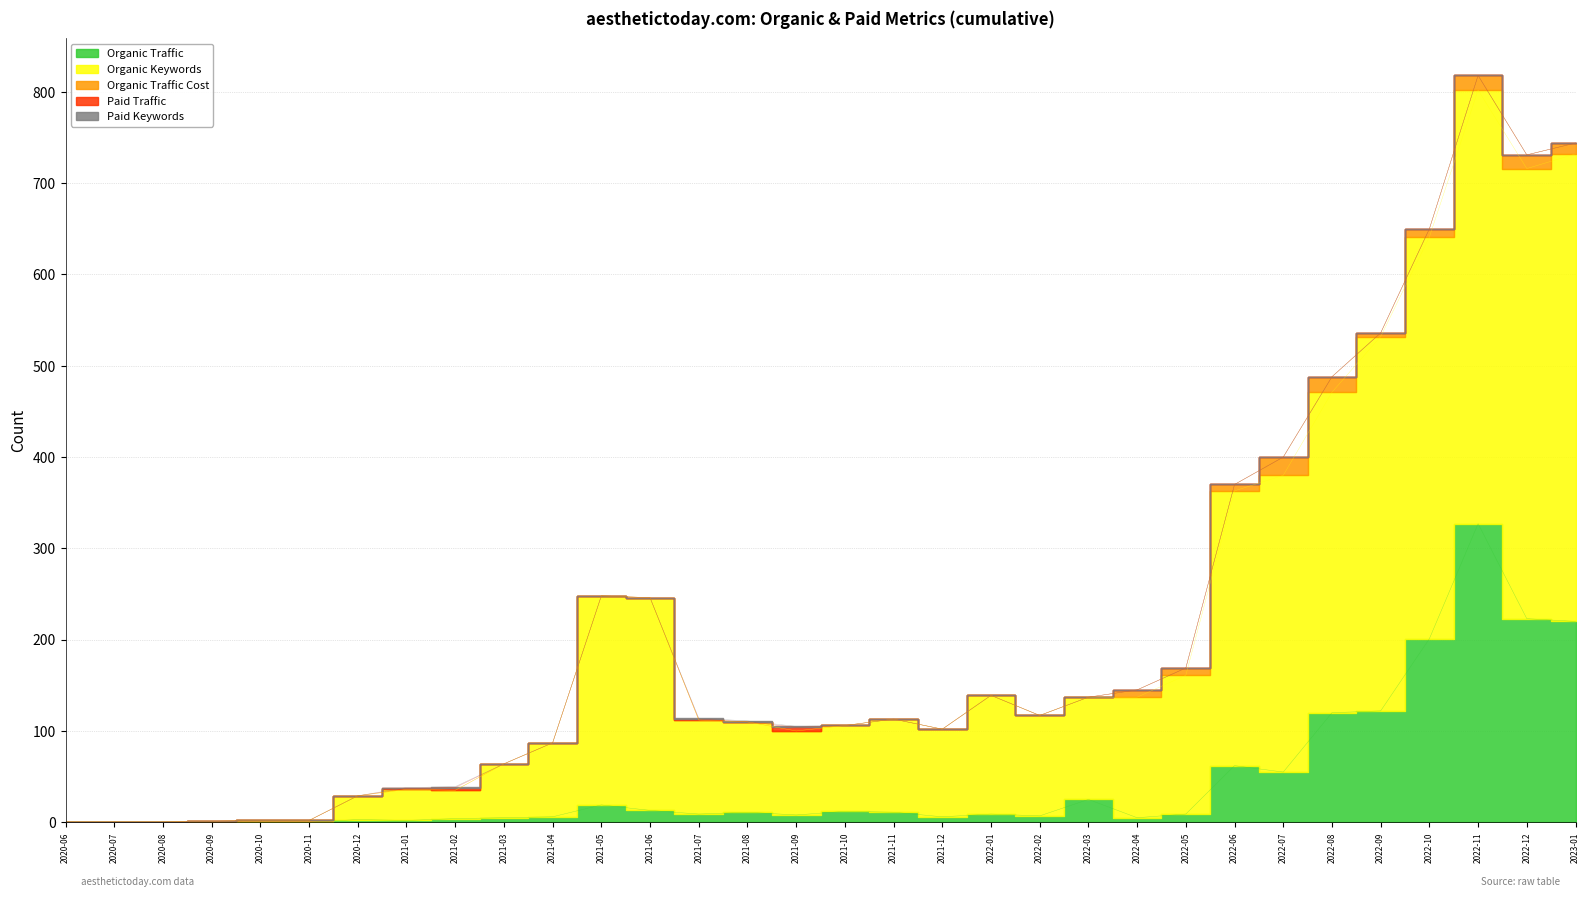

Which category has the lowest value in the Paid Keywords series?

2020-06